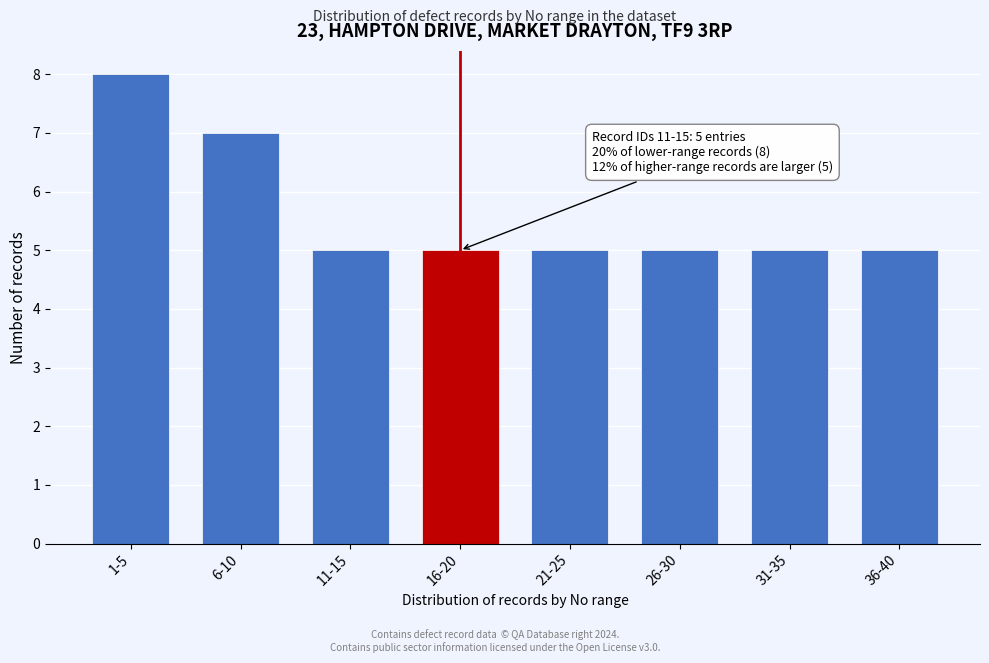

Reading left to right, transcribe all the data shown in this chart.

8	7	5	5	5	5	5	5